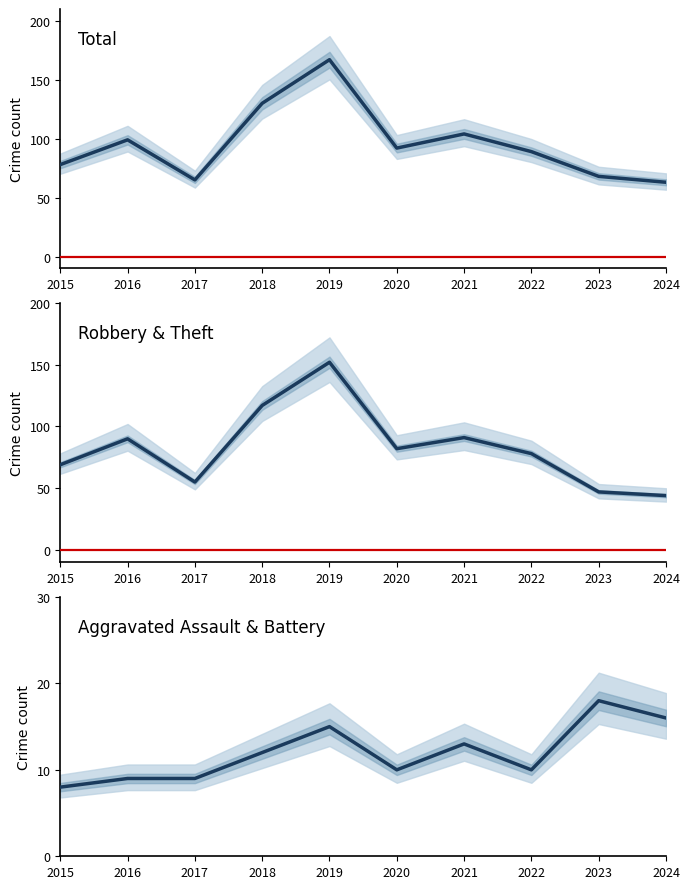

How many data points does each series have?

10